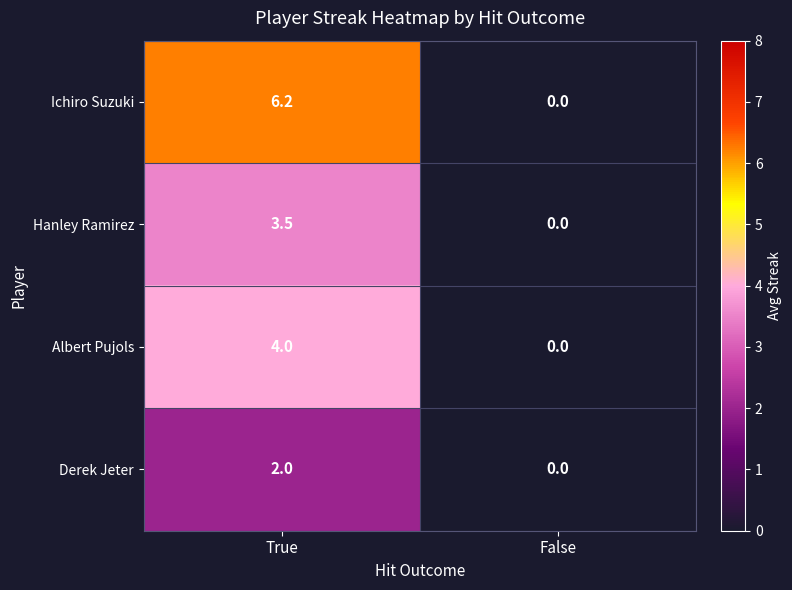

At which category does the chart reach its peak across all series?

True